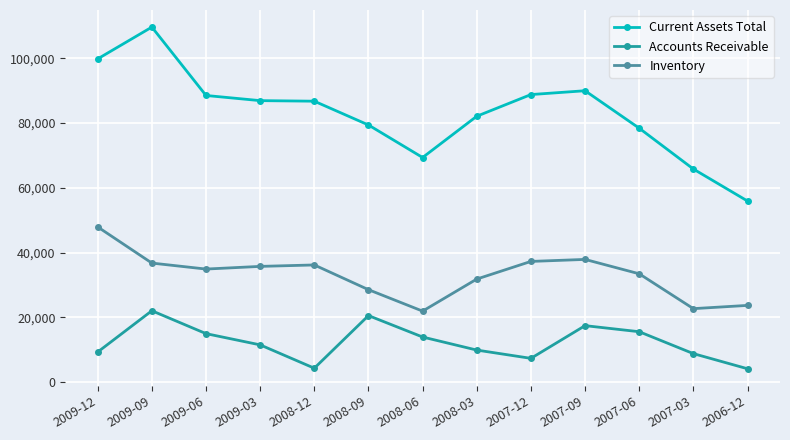

What is the maximum value shown in the chart?

109664